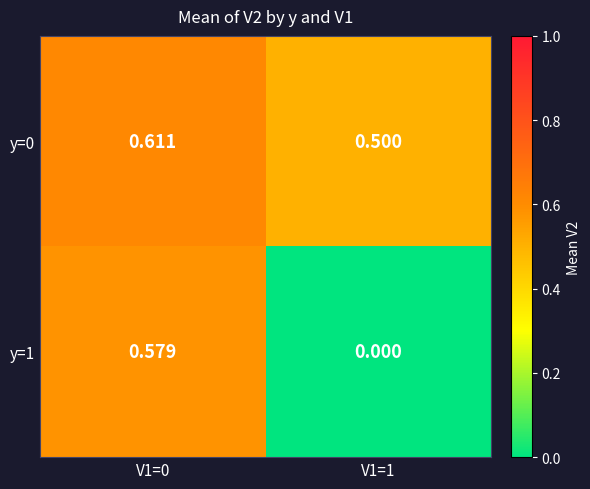

Is the value of y=1 at V1=1 greater than the value of y=0 at V1=0?

No